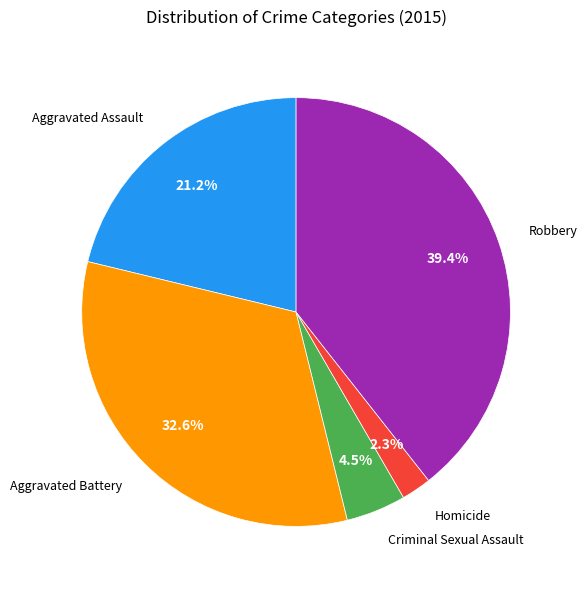

Is there any slice that represents more than half of the pie?

No